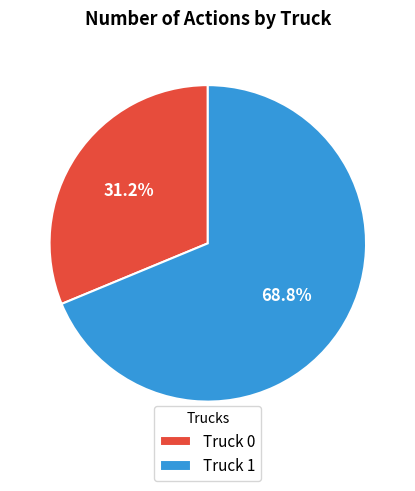

Is the sum of Truck 0 and Truck 1 greater than half?

Yes